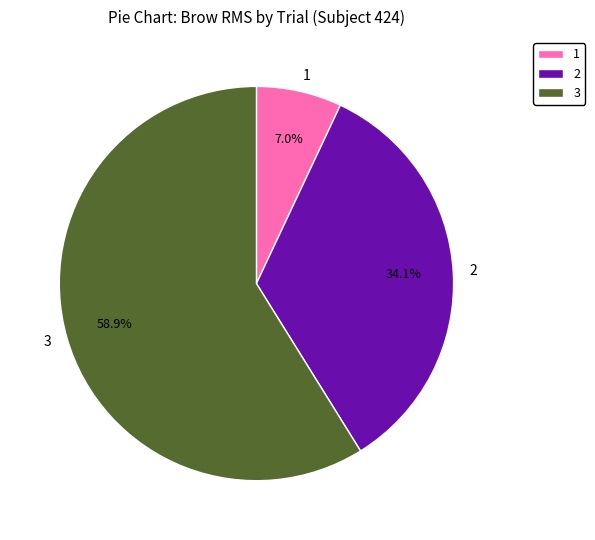

Rank the categories by value from highest to lowest.

3, 2, 1